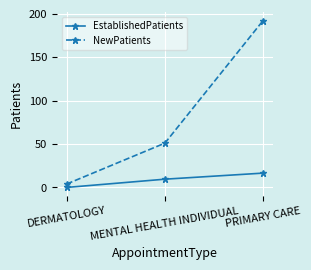

At which category does the chart reach its minimum across all series?

DERMATOLOGY